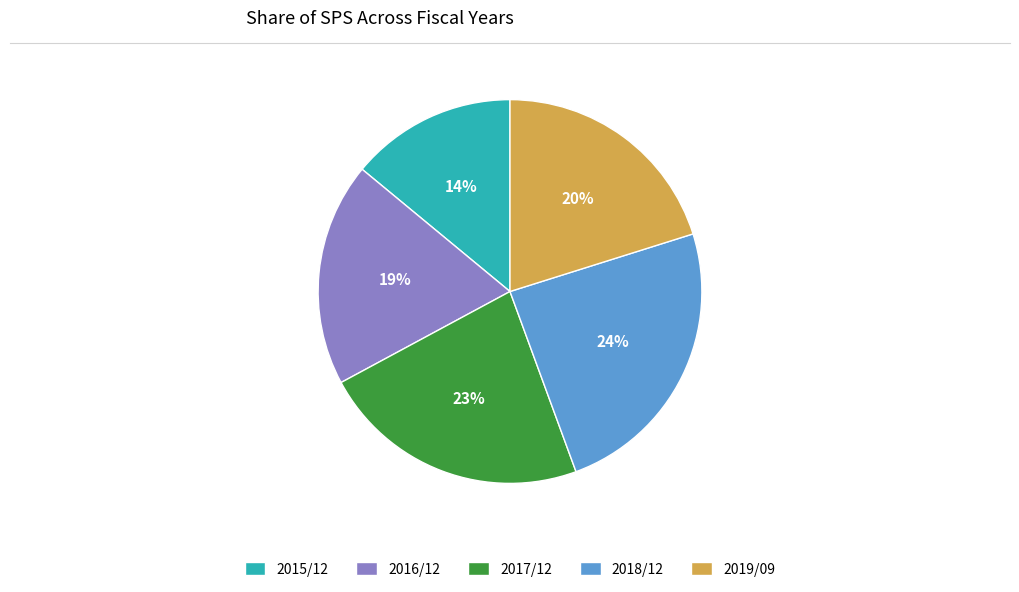

The 2017/12 slice represents 23% of the pie. True or false?

True